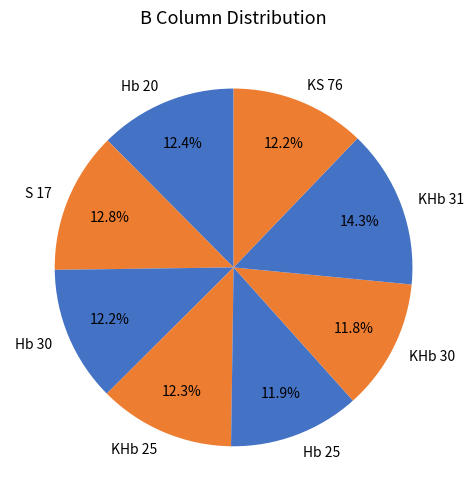

Is it true that S 17 is 13% of the pie?

True